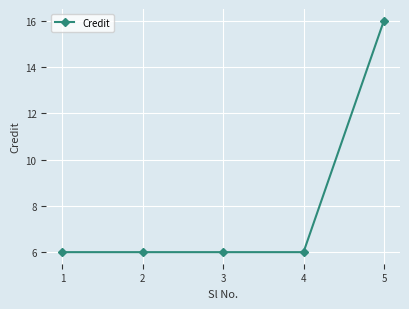

What is the difference between the values at 1 and 5?

10